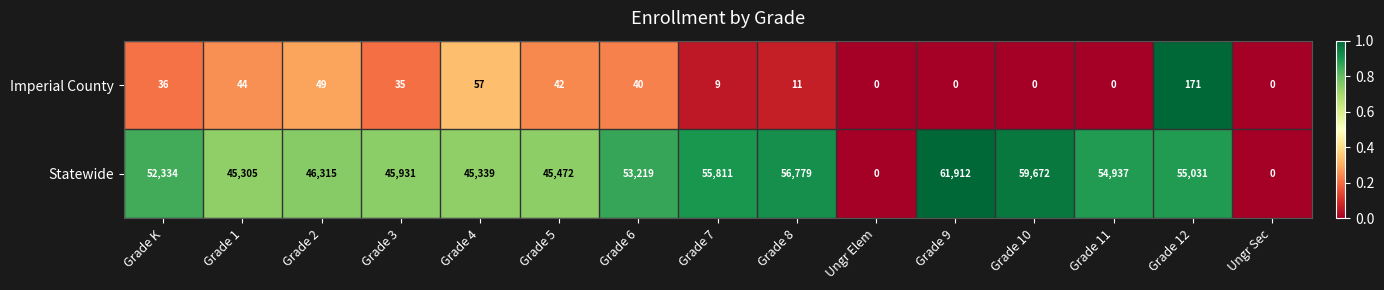

Is it true that Statewide equals 55811 at Grade 7?

True